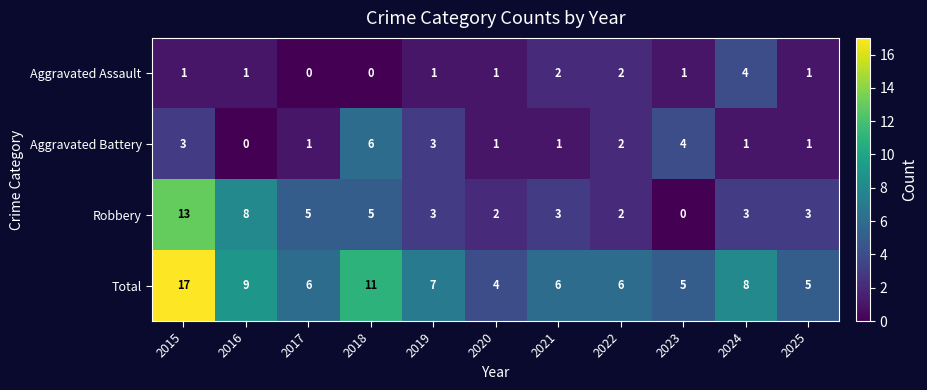

Rank the series at 2016 from highest to lowest value.

Total, Robbery, Aggravated Assault, Aggravated Battery